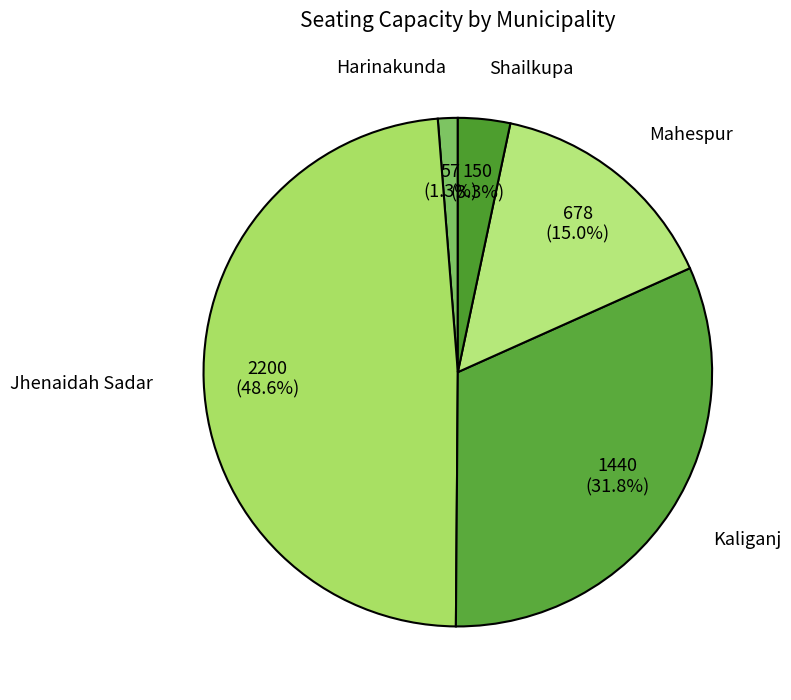

What is the largest slice in the pie chart?

Jhenaidah Sadar